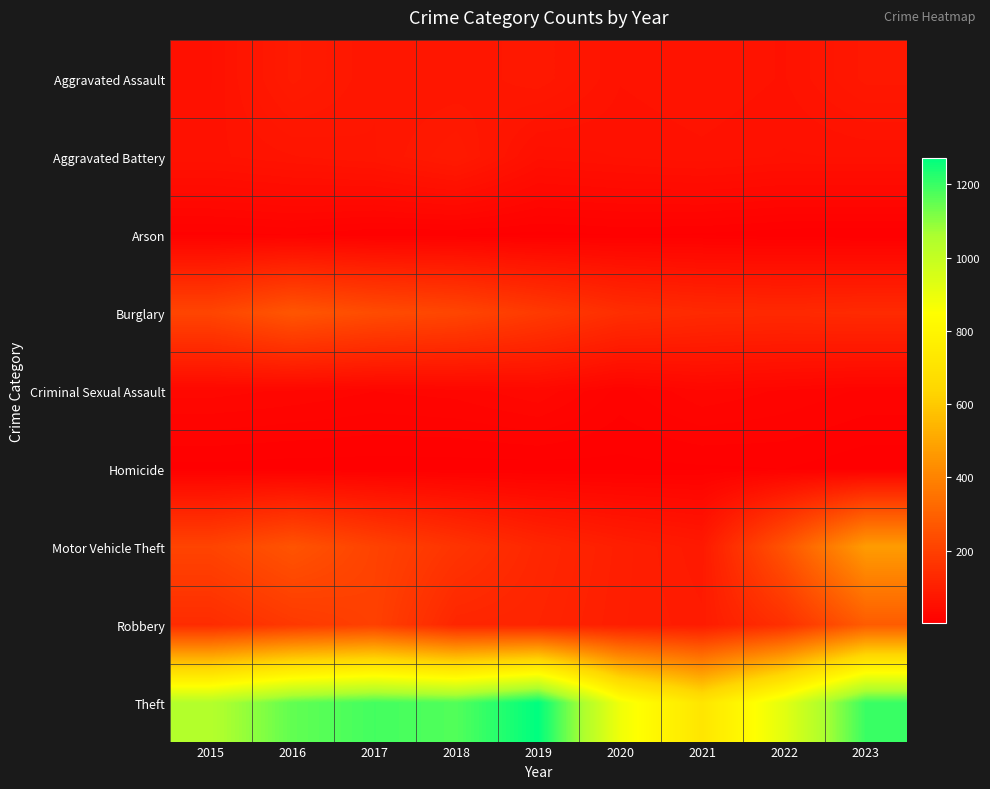

Reading right to left, extract all data points from this chart.

Aggravated Assault: 2023=78	2022=61	2021=66	2020=62	2019=80	2018=72	2017=72	2016=88	2015=56
Aggravated Battery: 2023=57	2022=56	2021=60	2020=57	2019=53	2018=86	2017=71	2016=66	2015=60
Arson: 2023=2	2022=3	2021=6	2020=7	2019=5	2018=7	2017=7	2016=12	2015=10
Burglary: 2023=134	2022=130	2021=133	2020=146	2019=182	2018=218	2017=237	2016=266	2015=216
Criminal Sexual Assault: 2023=16	2022=21	2021=26	2020=15	2019=31	2018=24	2017=22	2016=26	2015=29
Homicide: 2023=3	2022=7	2021=6	2020=5	2019=4	2018=4	2017=4	2016=4	2015=5
Motor Vehicle Theft: 2023=472	2022=259	2021=82	2020=99	2019=123	2018=163	2017=208	2016=259	2015=212
Robbery: 2023=284	2022=151	2021=88	2020=97	2019=116	2018=121	2017=202	2016=178	2015=139
Theft: 2023=1200	2022=920	2021=716	2020=884	2019=1272	2018=1170	2017=1188	2016=1151	2015=1041